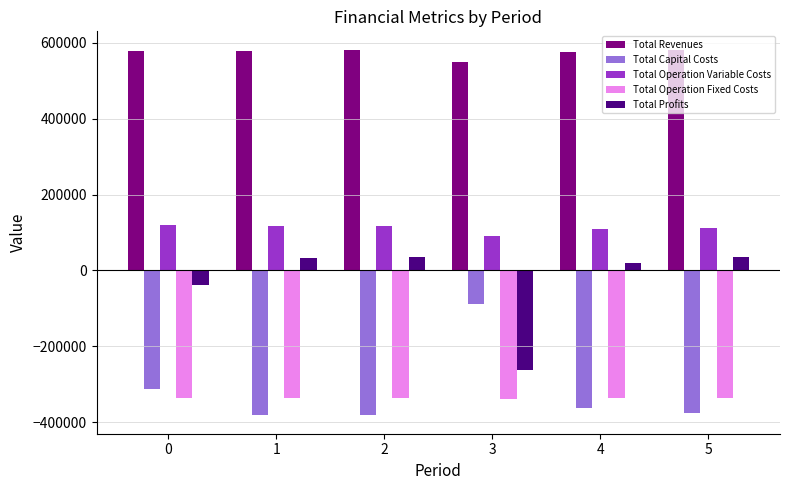

Is the value of Total Revenues at 3 greater than the value of Total Profits at 1?

Yes